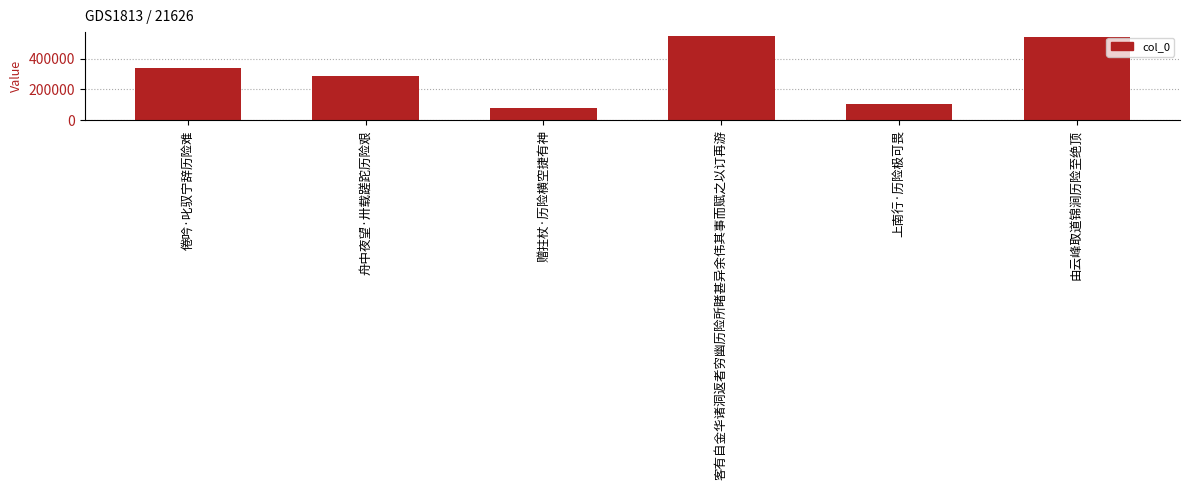

At which category does the chart reach its minimum across all series?

赠拄杖·历险横空捷有神